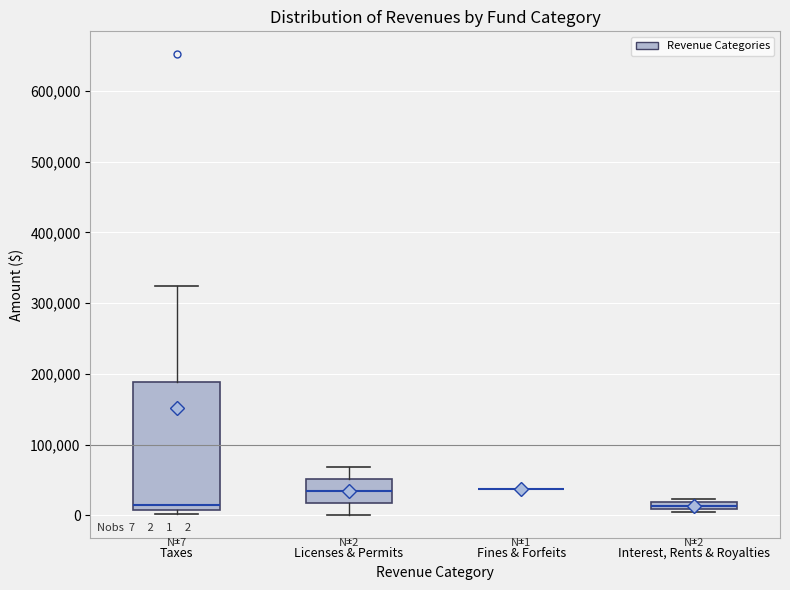

Comparing the boxes themselves (not the whiskers), which one is the tallest?

Taxes